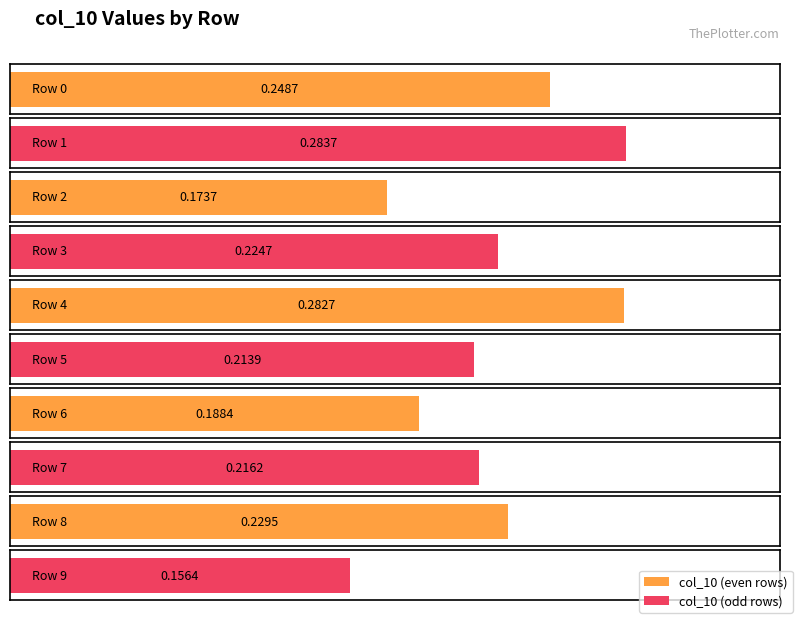

Reading right to left, what are all the values shown in this chart?

0.2	0.2	0.2	0.2	0.2	0.3	0.2	0.2	0.3	0.2